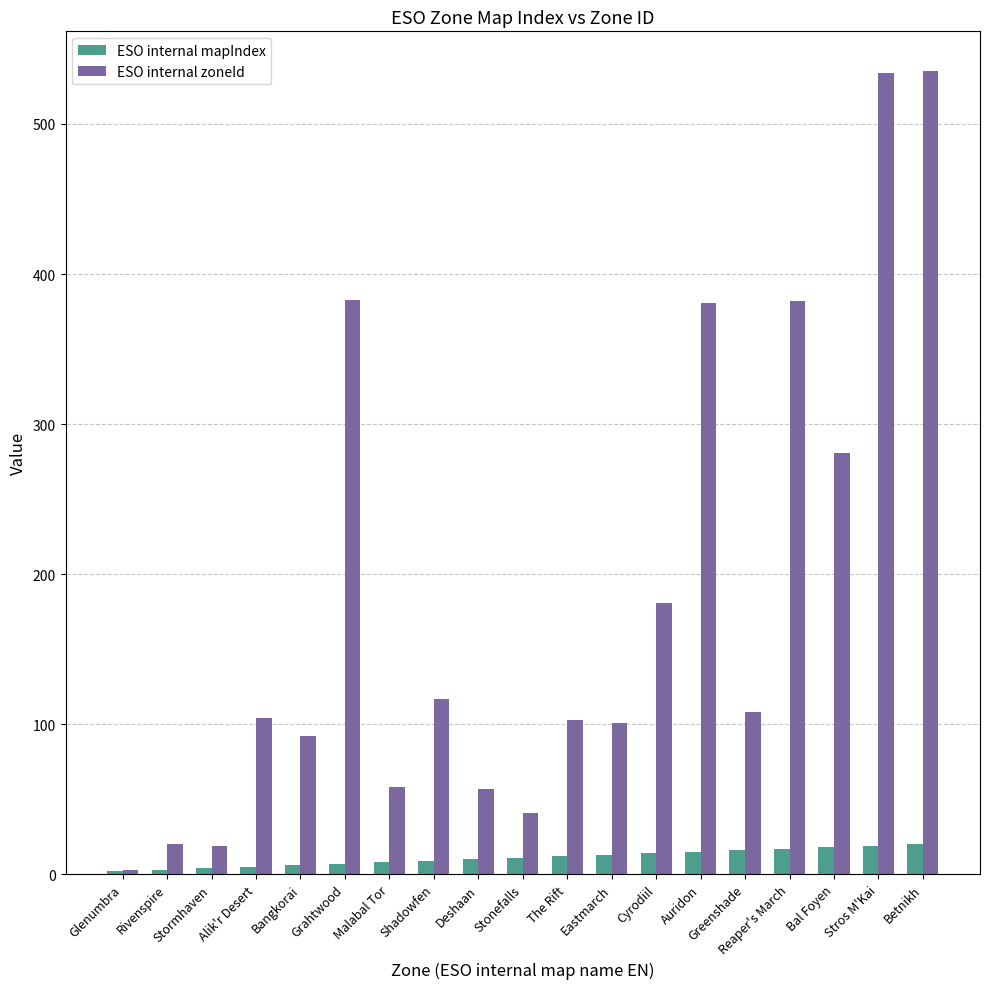

What is the difference between the second highest and minimum values in the ESO internal zoneId series?

531